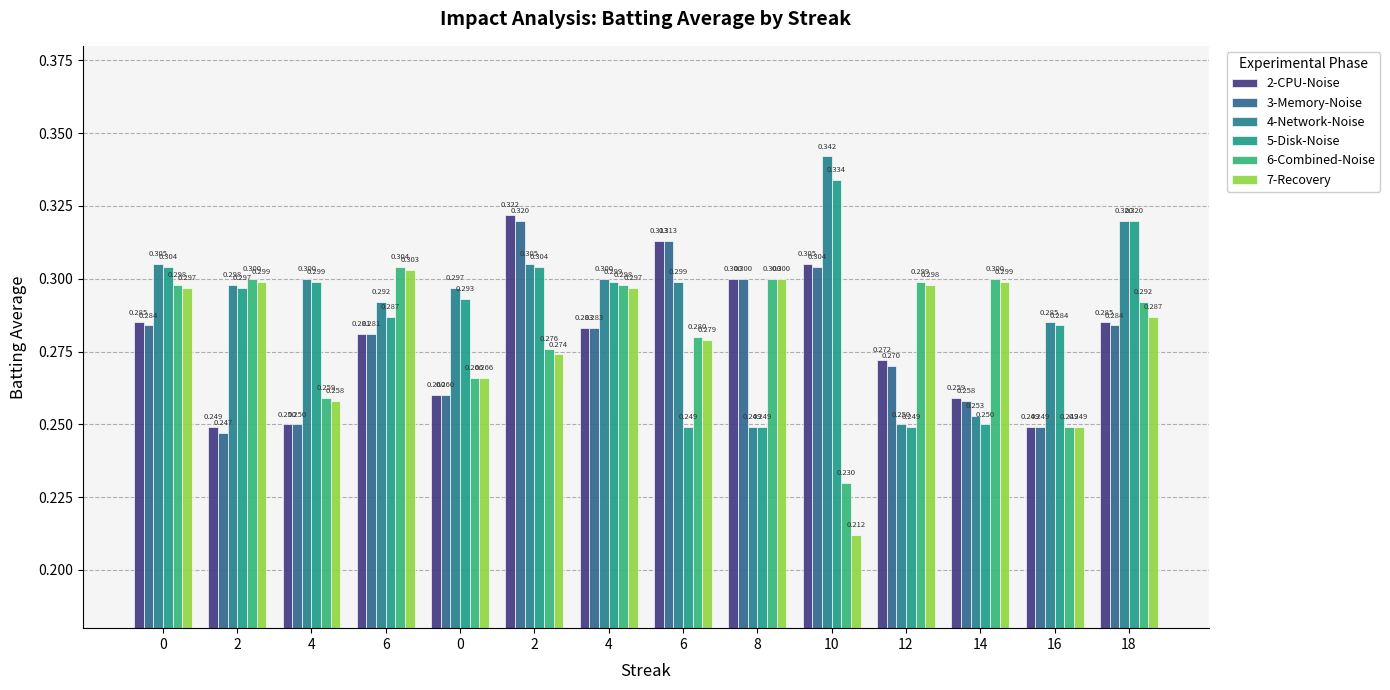

Between 4 and 16, which series saw the biggest shift?

4-Network-Noise